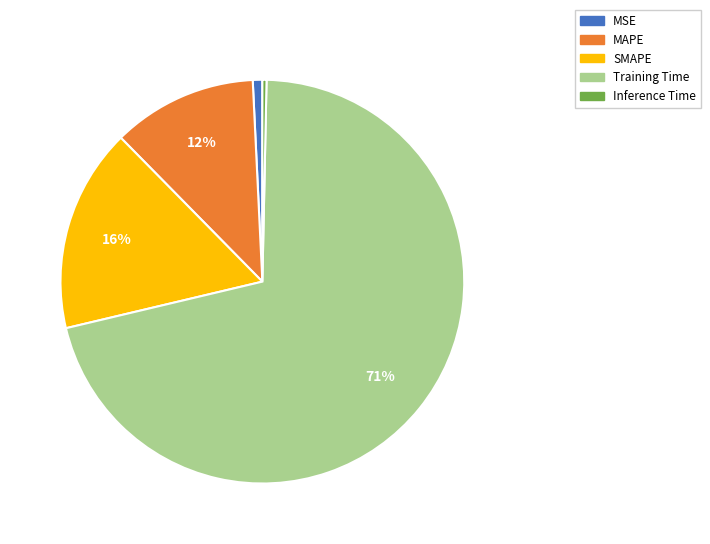

To the nearest percent, what portion does MSE represent?

1%